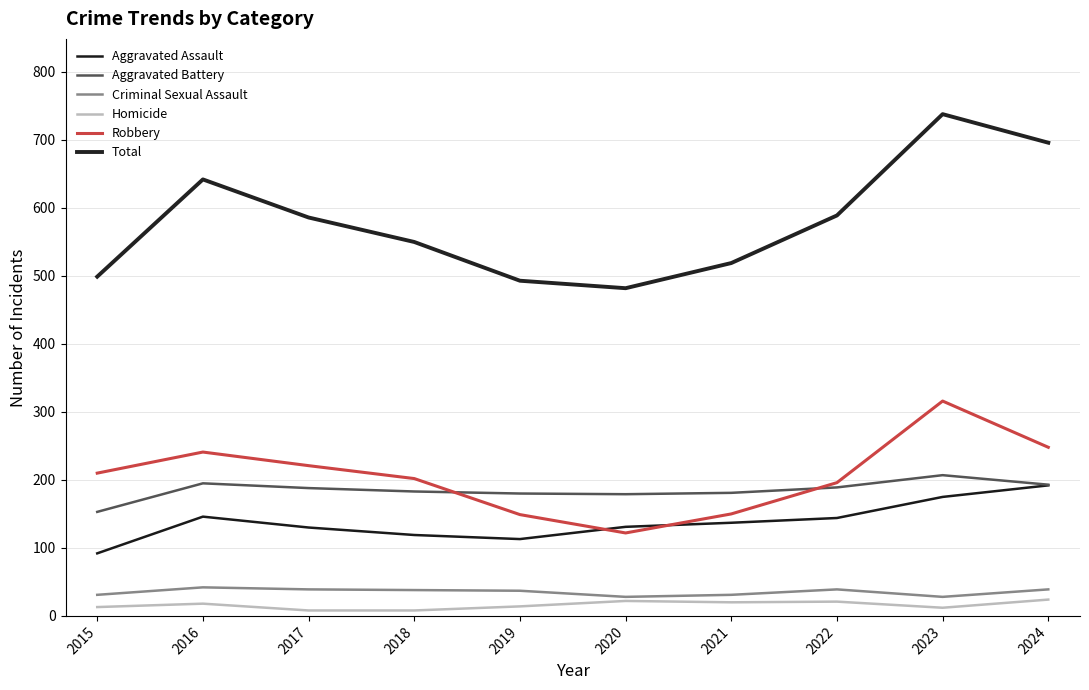

How many lines are shown in the chart?

6